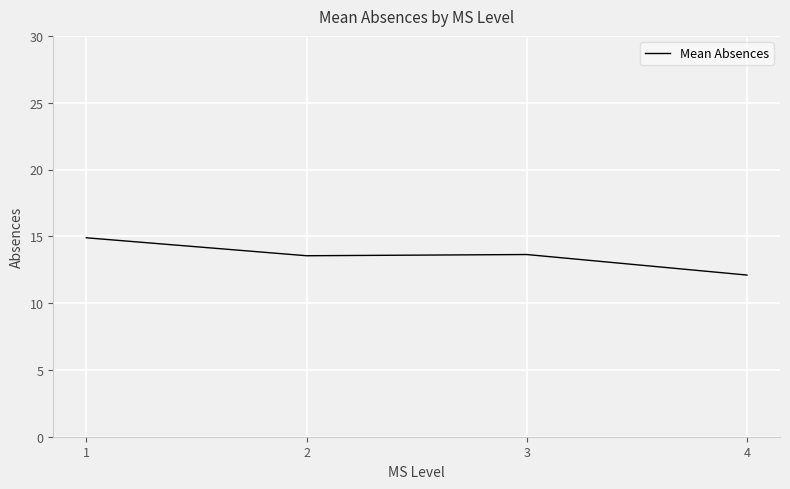

What is the approximate value at 1?

14.9